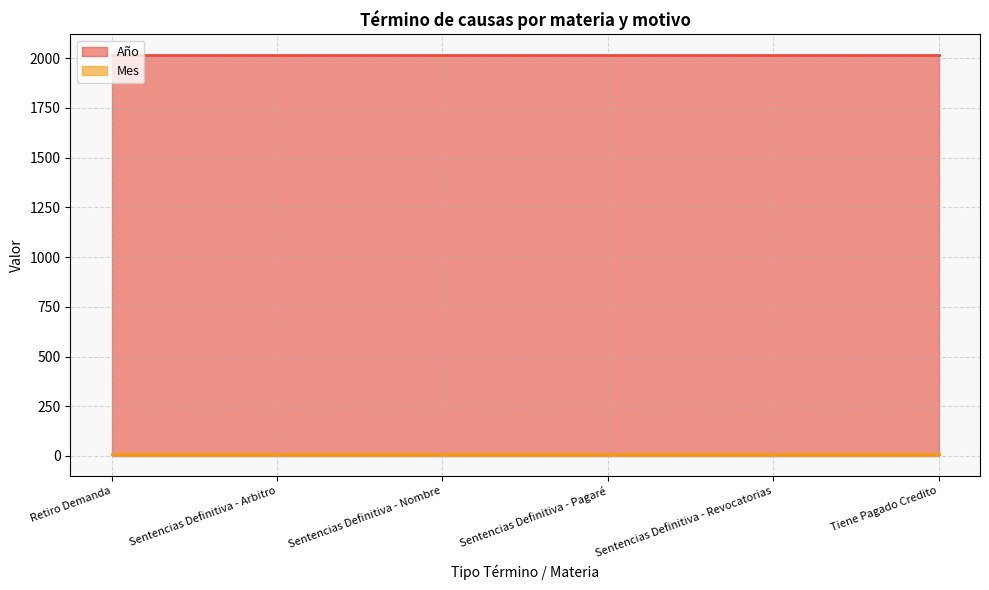

The value of Mes at Sentencias Definitiva - Revocatorias is 15. True or false?

False